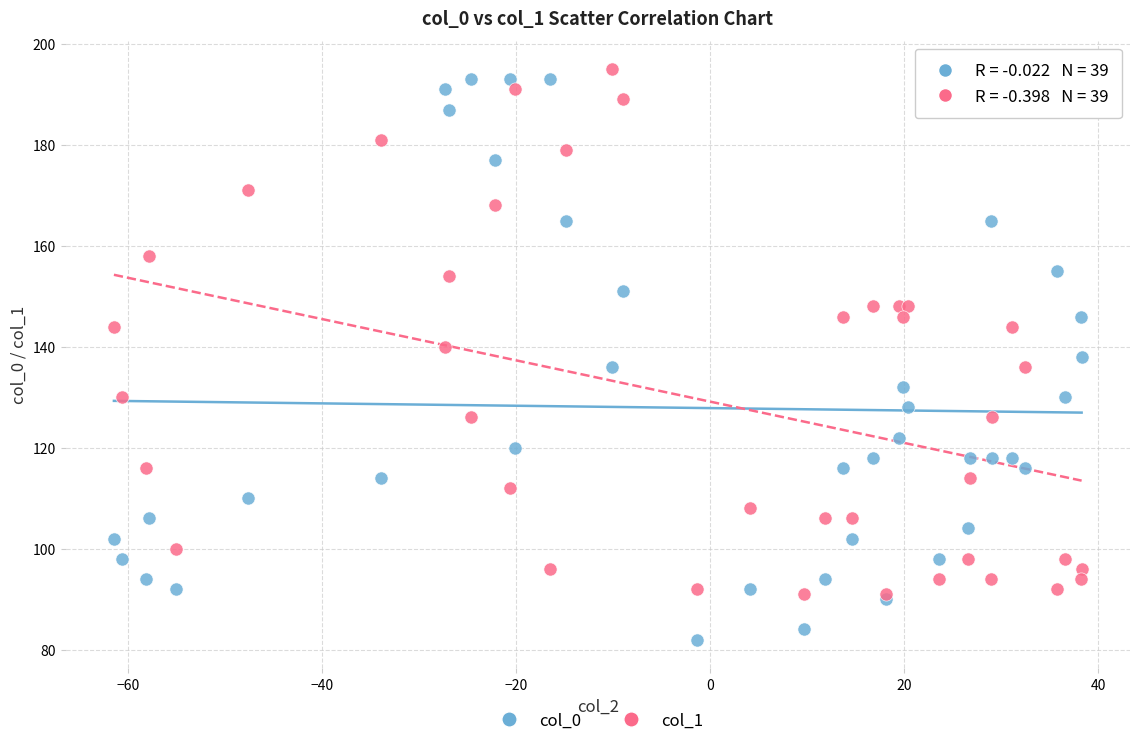

Which series has the widest spread of Y values?

col_0